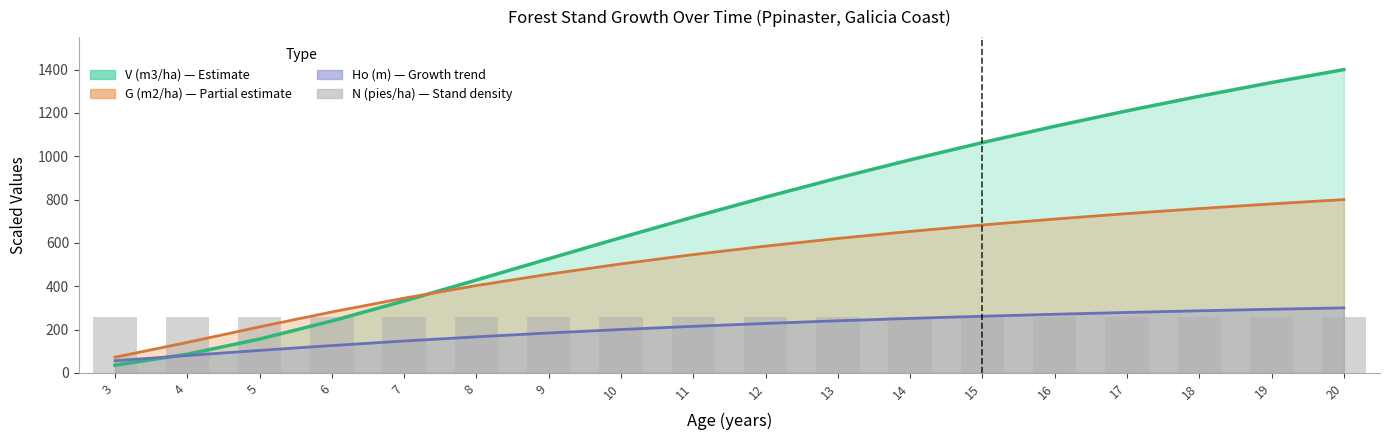

Reading left to right, transcribe all the data shown in this chart.

V (m3/ha): 3=35.4	4=86.1	5=155.9	6=239.6	7=331.8	8=428.6	9=526.8	10=624.3	11=719.4	12=811.4	13=899.4	14=983.4	15=1063.0	16=1138.4	17=1209.6	18=1276.8	19=1340.2	20=1400.0
G (m2/ha): 3=72.1	4=140.6	5=212.4	6=281.2	7=344.9	8=402.9	9=455.5	10=503.0	11=546.0	12=585.0	13=620.6	14=653.0	15=682.7	16=710.0	17=735.2	18=758.4	19=780.0	20=800.0
Ho (m): 3=56.0	4=80.1	5=103.7	6=126.0	7=147.0	8=166.3	9=184.0	10=200.2	11=214.9	12=228.2	13=240.4	14=251.4	15=261.3	16=270.5	17=278.9	18=286.6	19=293.6	20=300.0